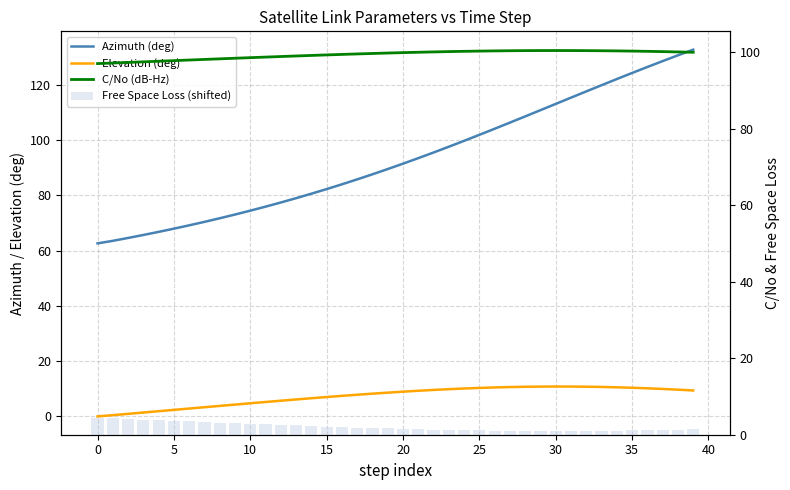

Where does the Azimuth (deg) series first go above 91?

20